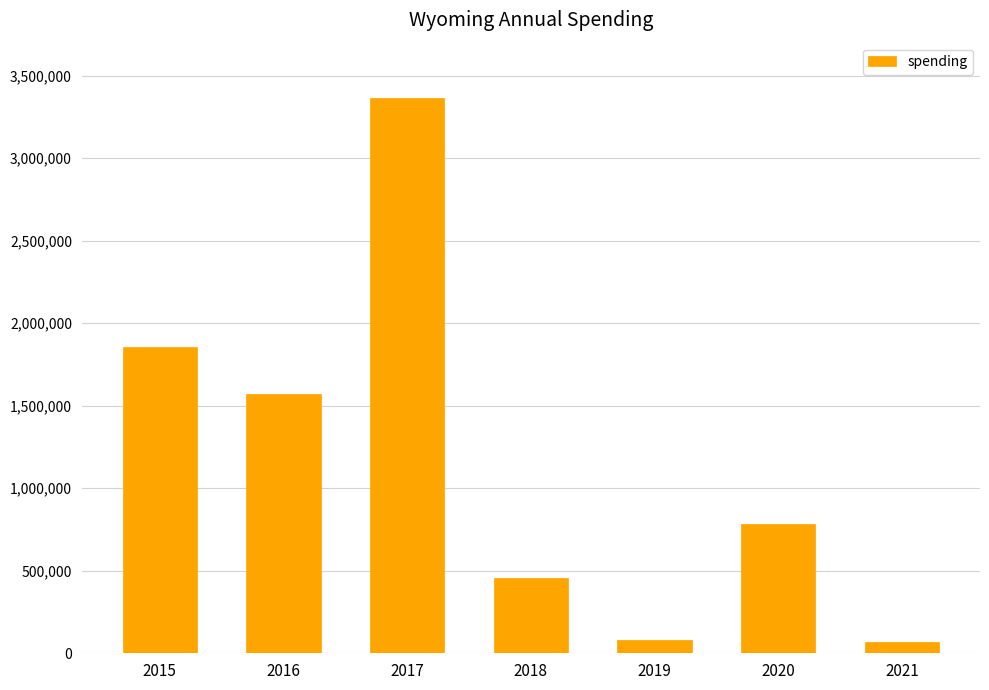

What is the difference between the second highest and minimum values?

1782376